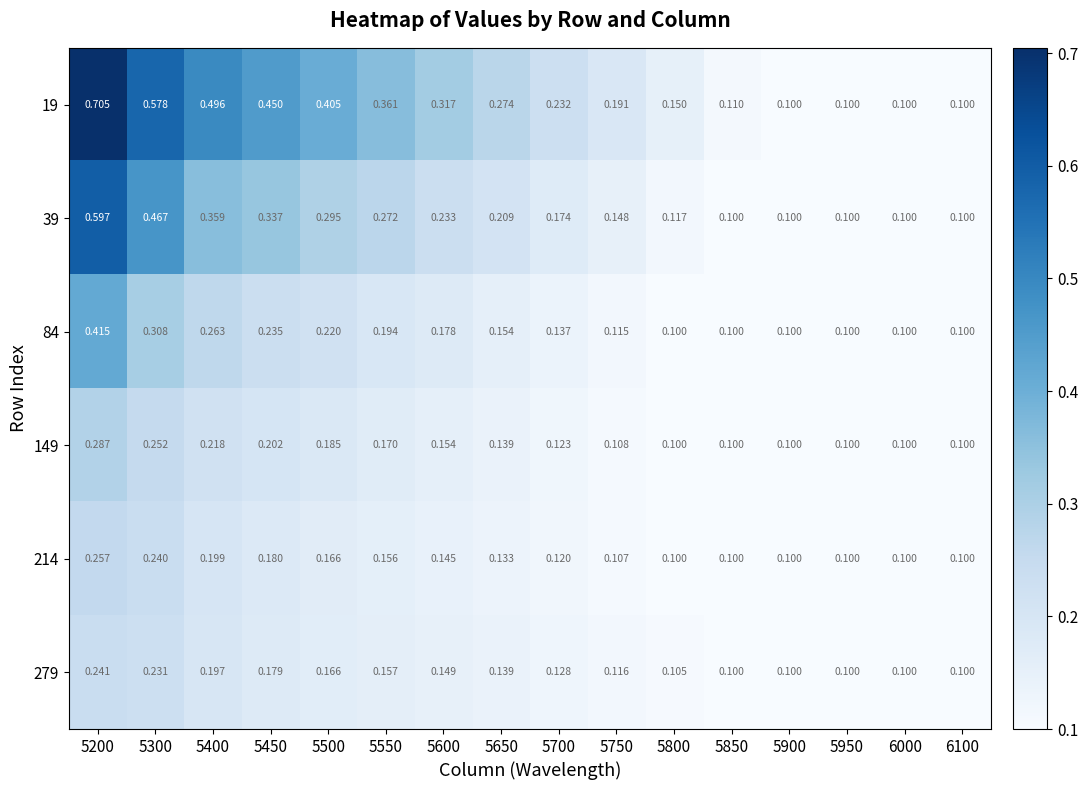

Is the value of 279 at 5750 greater than the value of 149 at 6000?

Yes